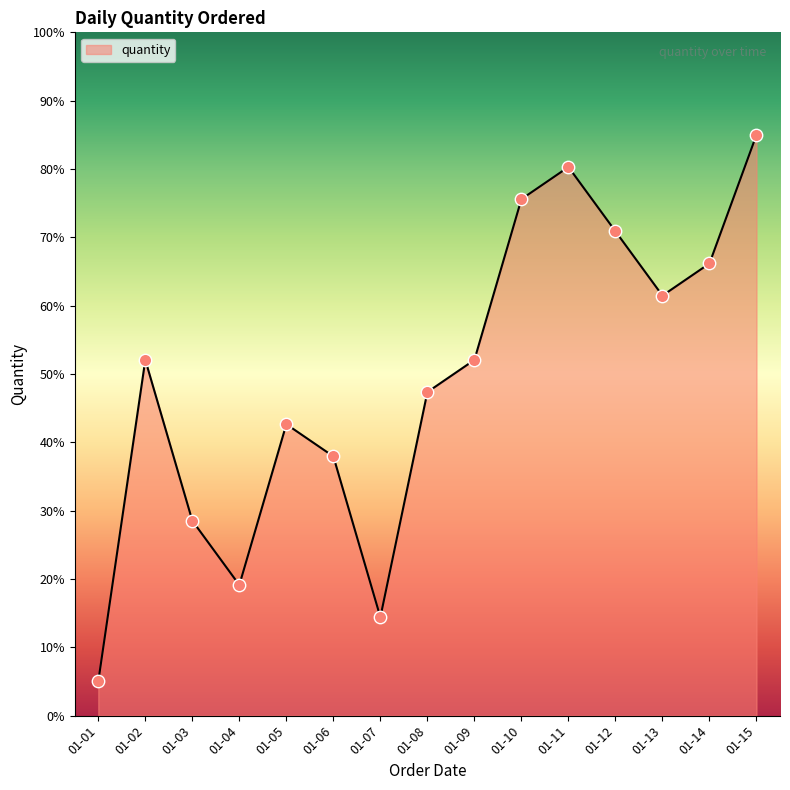

Between 01-13 and 01-15, which is larger?

01-15